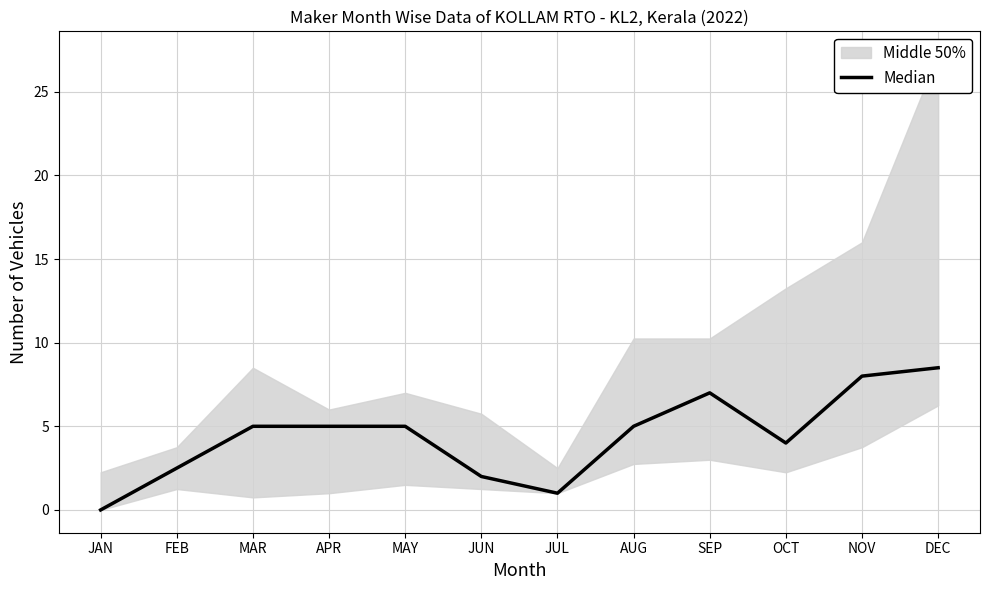

What is the average value?

4.4